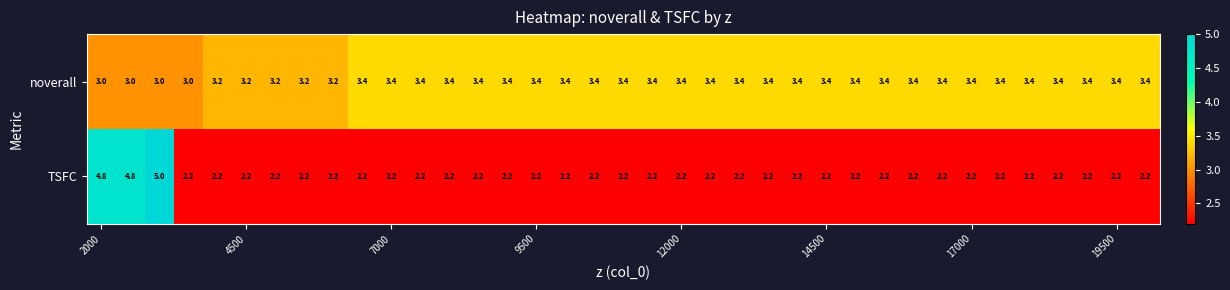

List the series in order of their peak value, lowest first.

noverall, TSFC